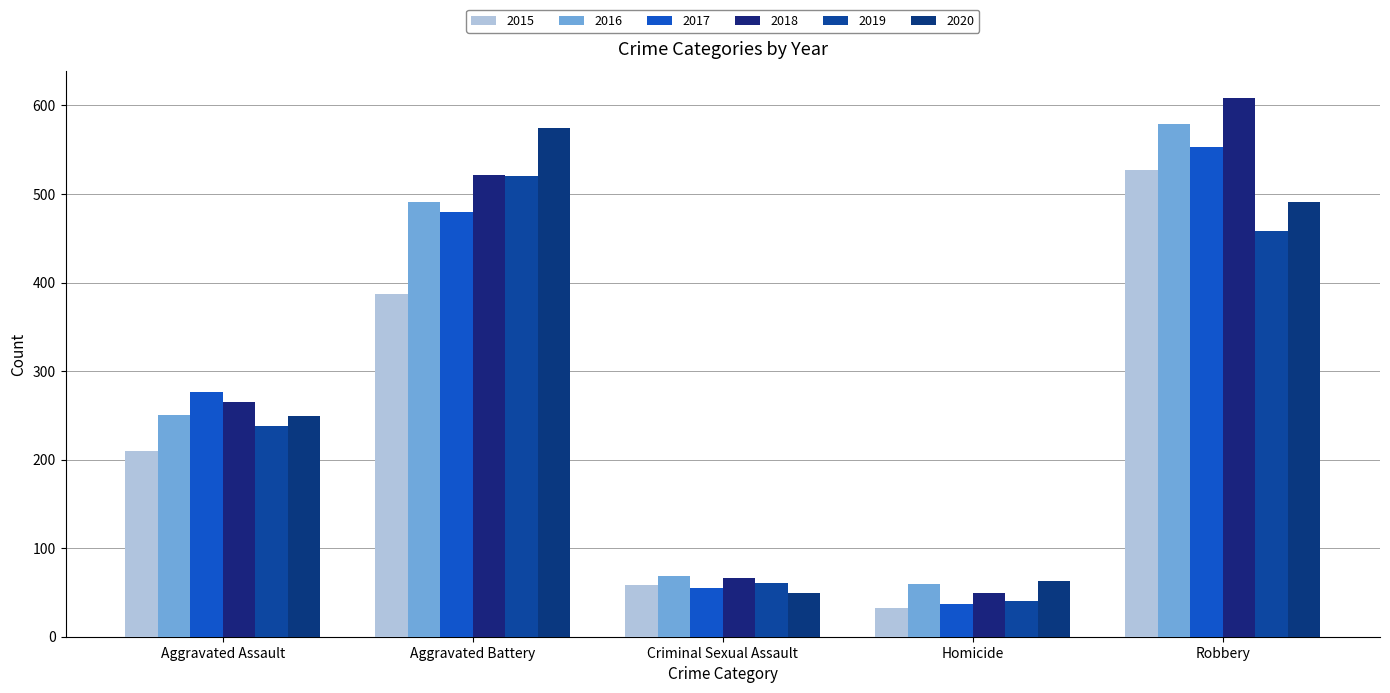

Which series changed the most between Homicide and Robbery?

2018